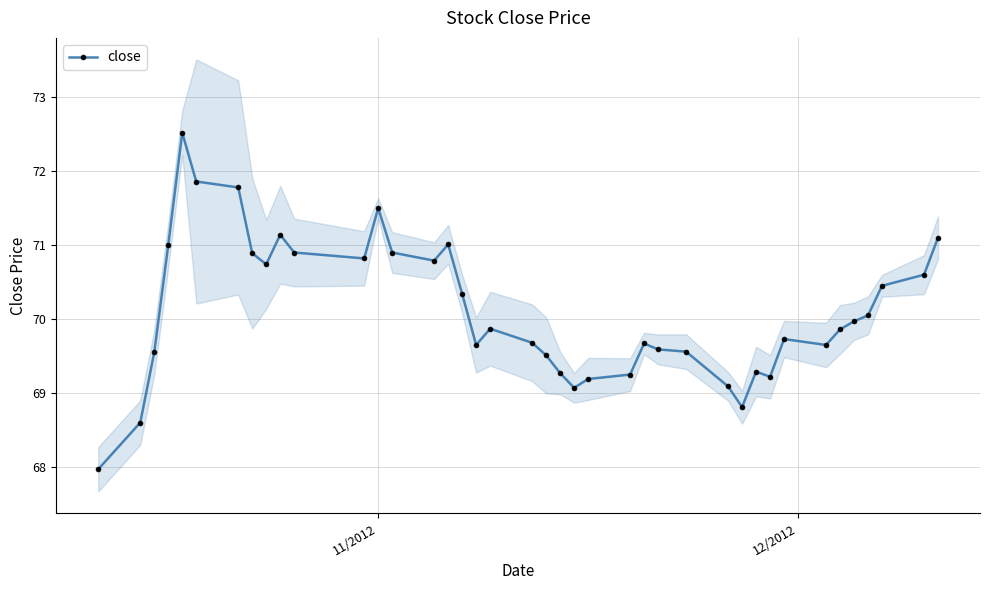

What is the value of the close point at the 36th from the left?

70.0